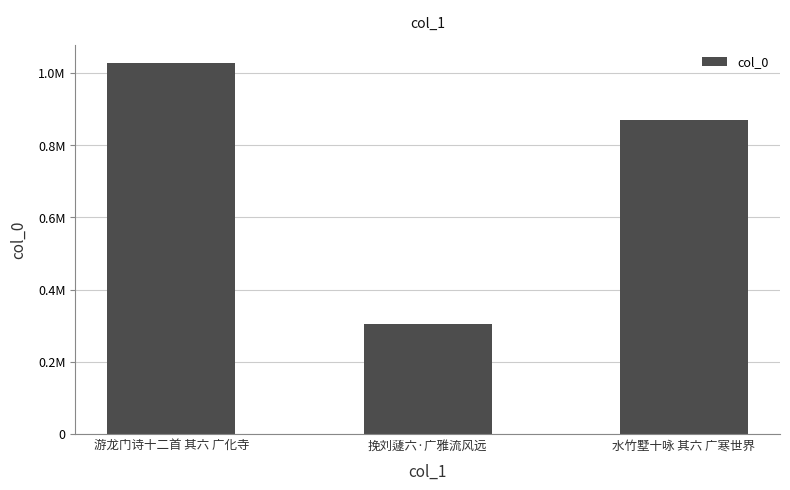

Are the bars horizontal?

No